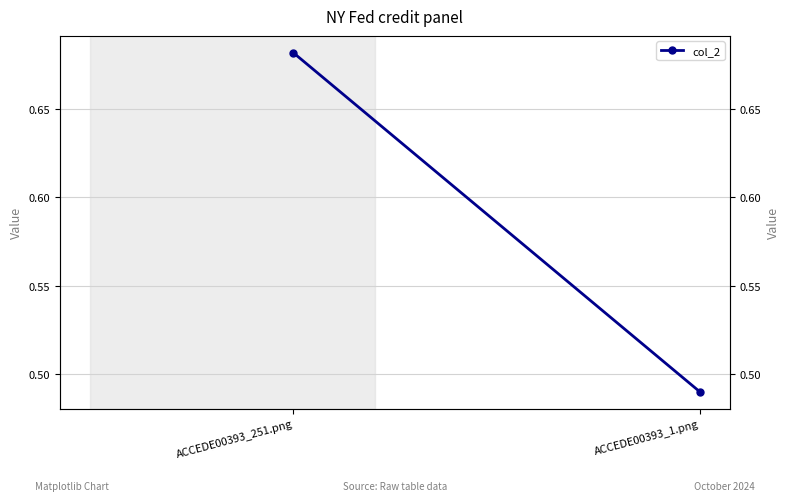

Reading left to right, extract all data points from this chart.

ACCEDE00393_251.png=0.7	ACCEDE00393_1.png=0.5